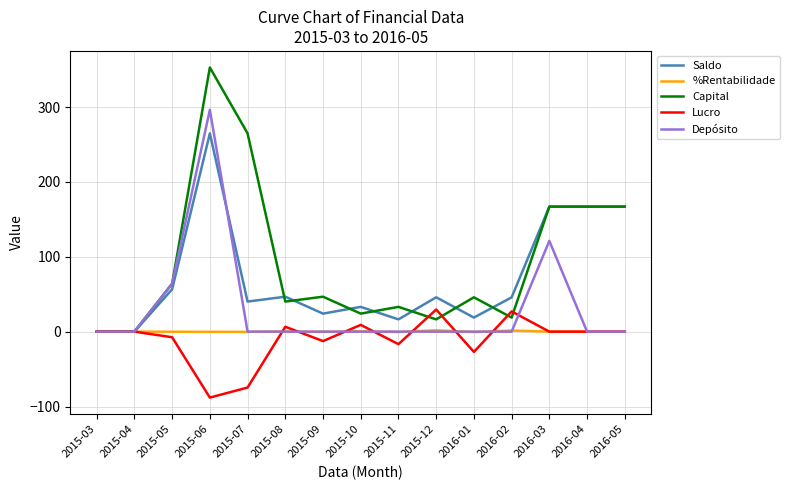

Which series has the largest total across all categories?

Capital